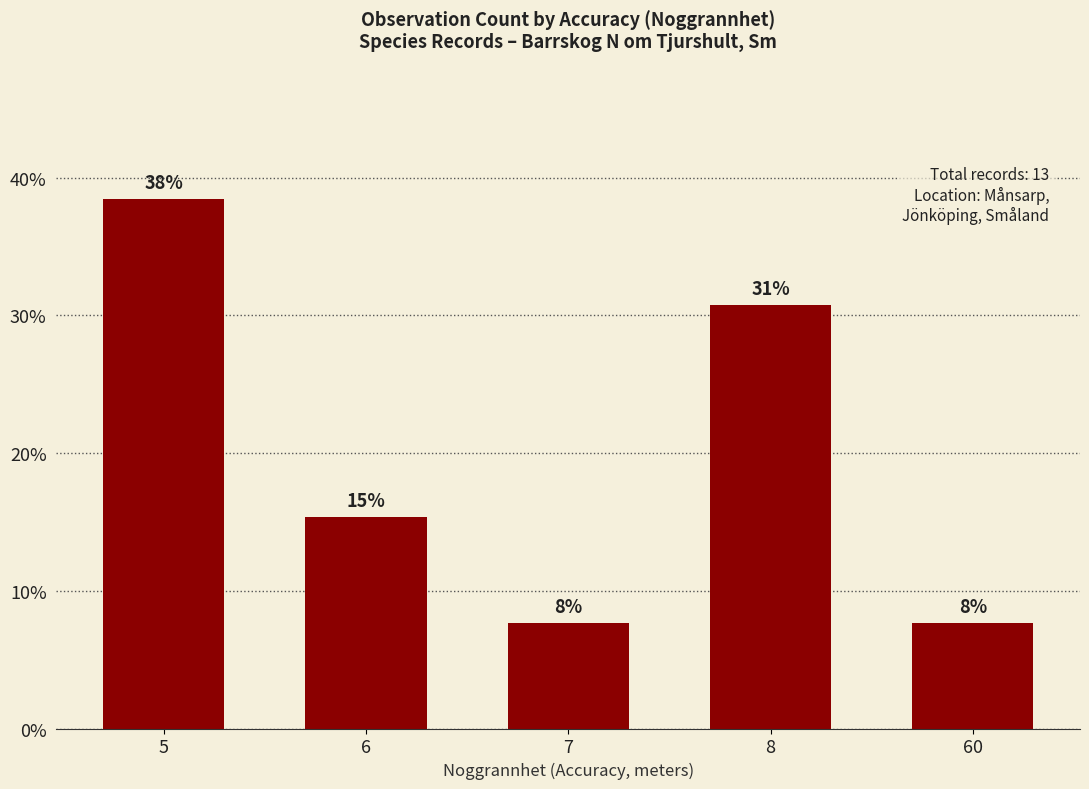

Reading right to left, list all the values displayed in this chart.

7.7	30.8	7.7	15.4	38.5